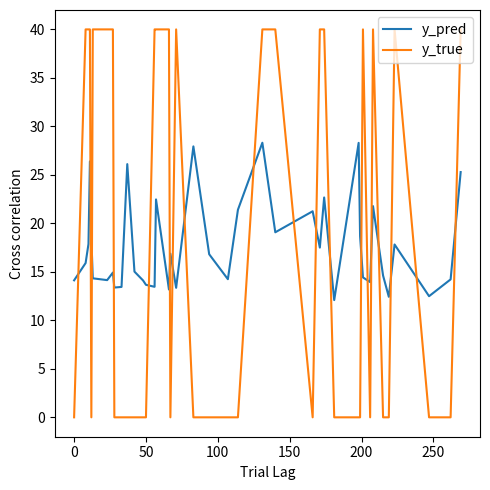

How many intersections are there between y_true and y_pred?

19